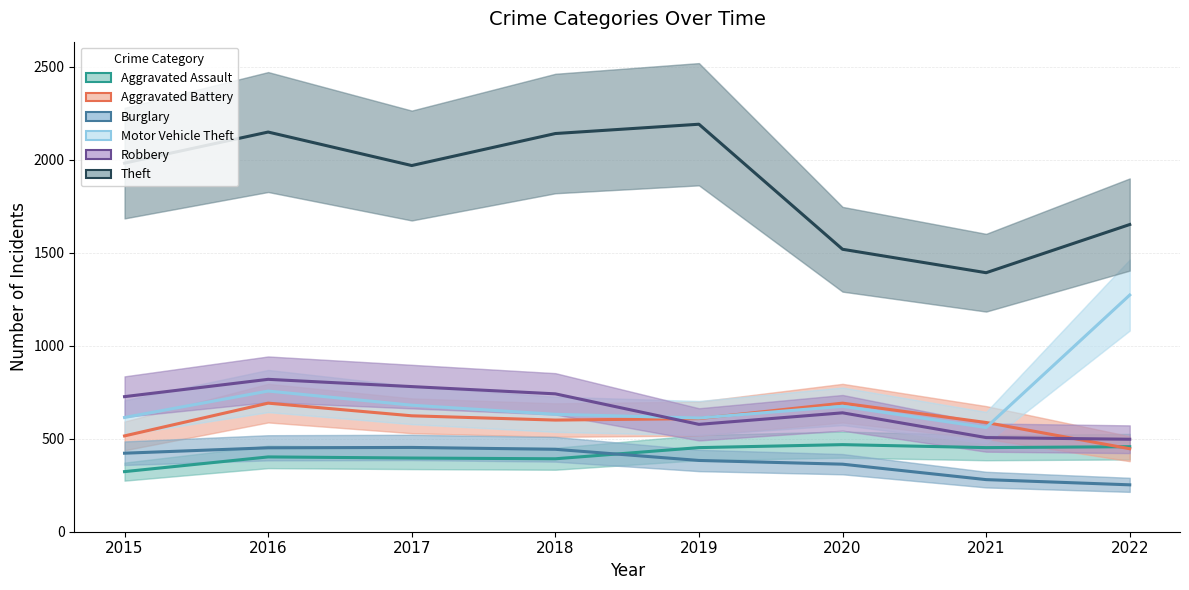

List the labels in order of Motor Vehicle Theft value, largest first.

2022, 2016, 2017, 2020, 2018, 2015, 2019, 2021